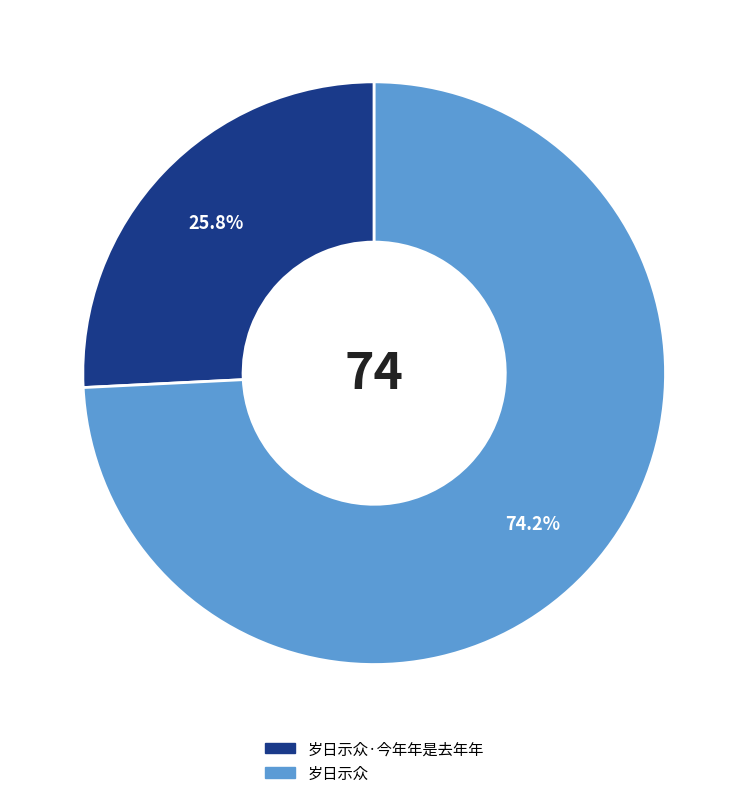

To the nearest percent, what percentage of the pie is 岁日示众·今年年是去年年?

26%